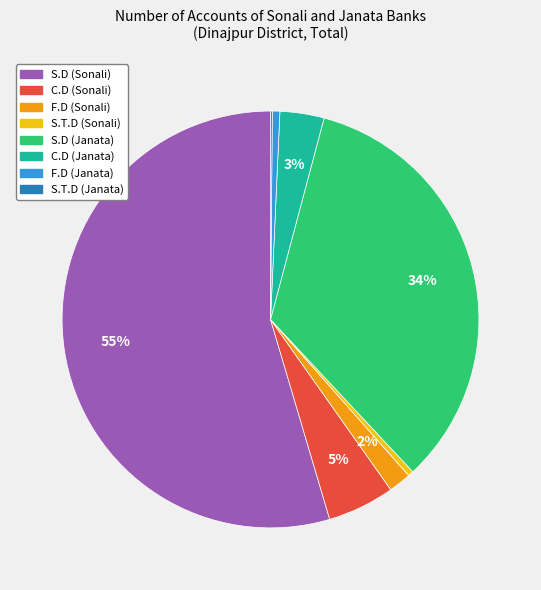

What is the largest slice in the pie chart?

S.D (Sonali)